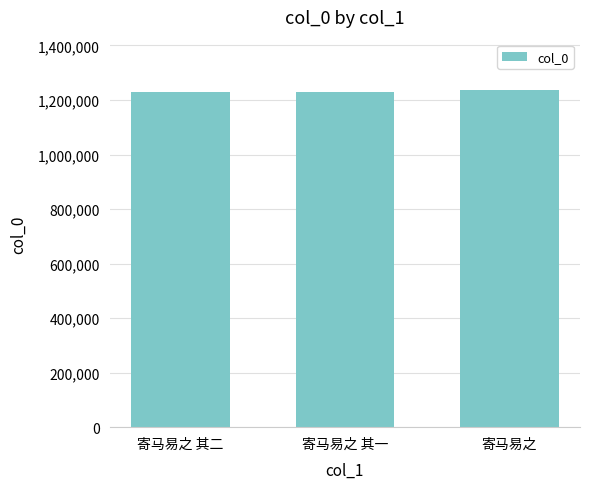

True or false: the data shows 1804150 at 寄马易之 其一.

False